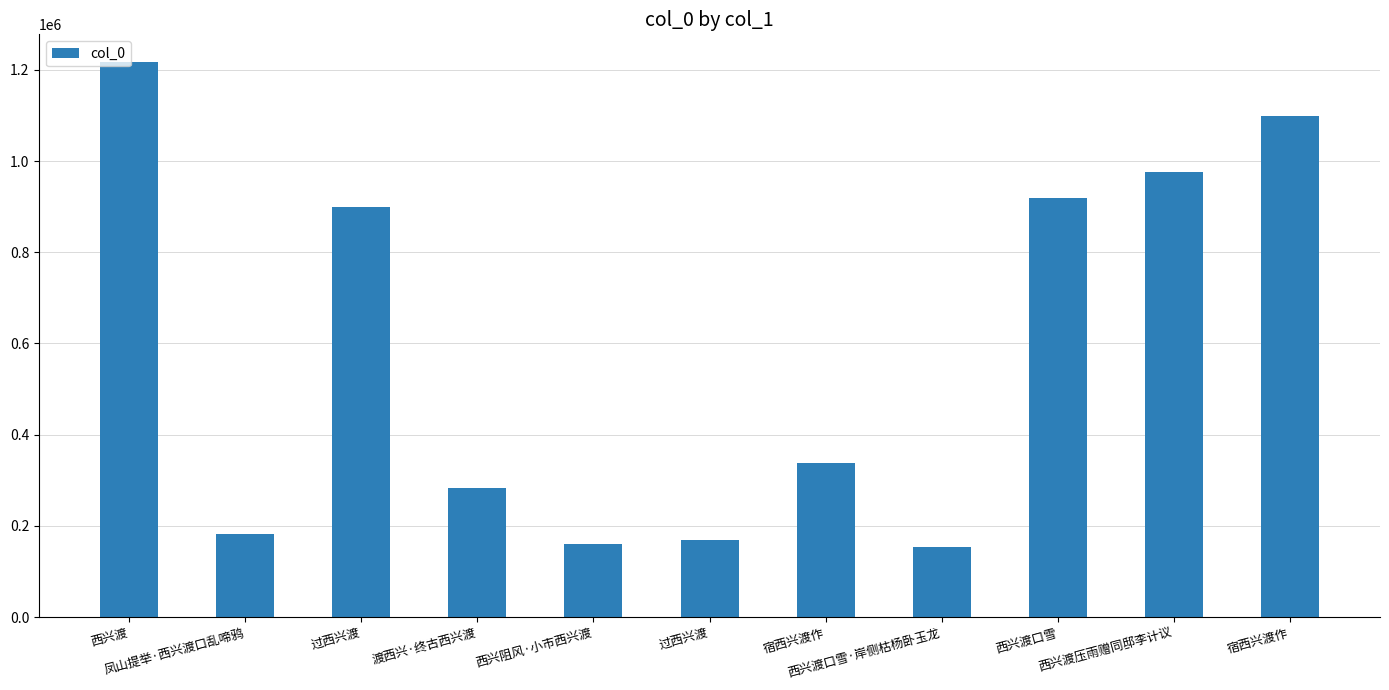

Approximately how many times larger is the value at 宿西兴渡作 compared to 西兴渡?

0.3